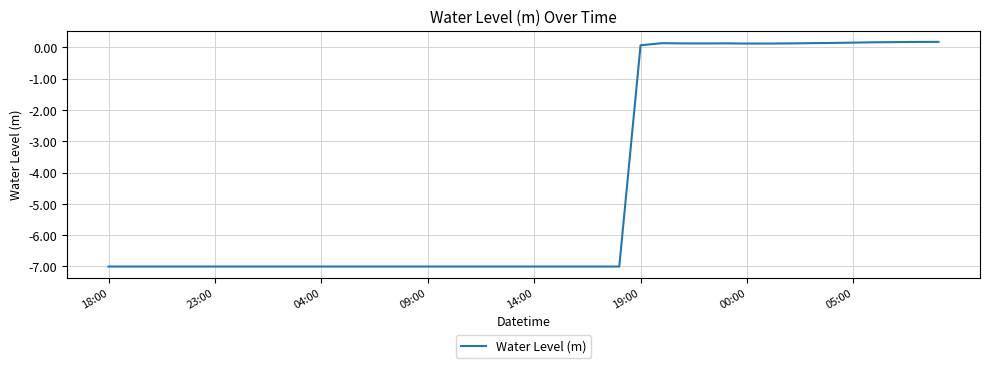

What is the smallest value displayed?

-7.0